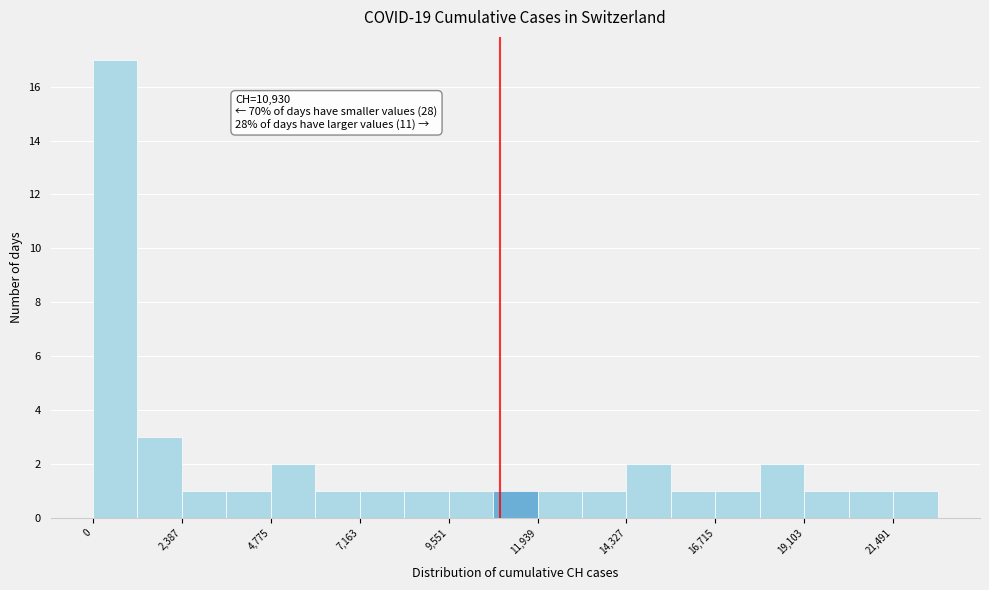

Read against the x-axis, roughly where is the centre of the tallest bar?

500